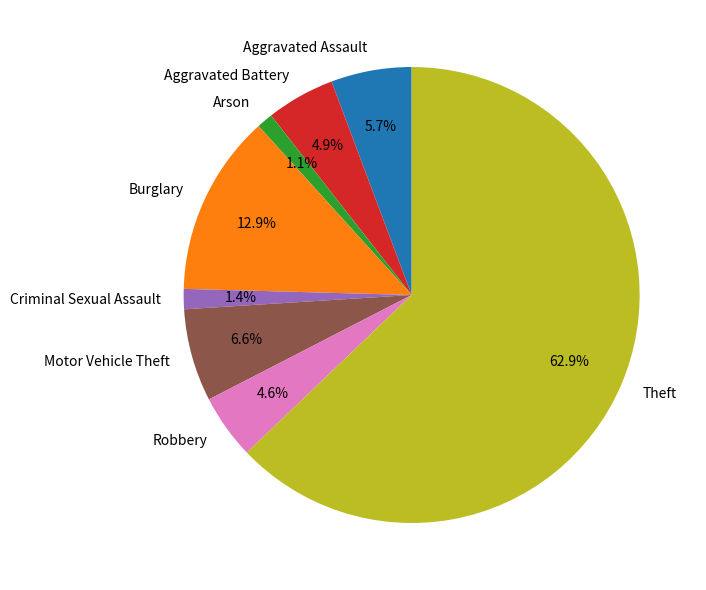

Which category has the biggest portion of the pie?

Theft